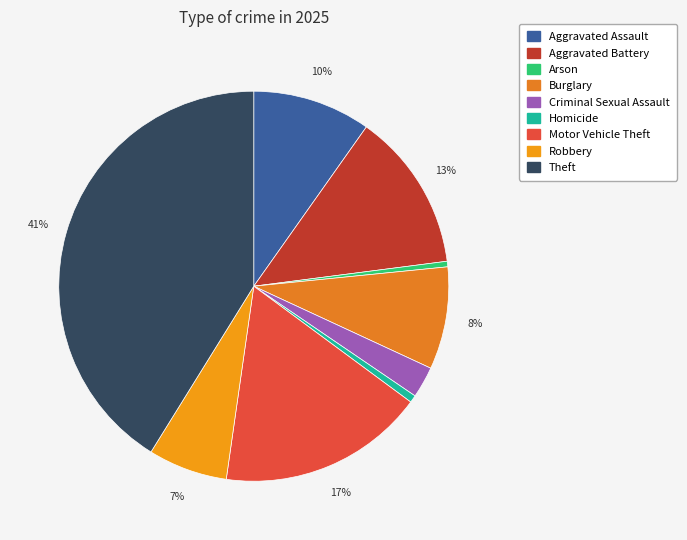

To the nearest percent, what is the difference between the largest and smallest slice percentages?

41%